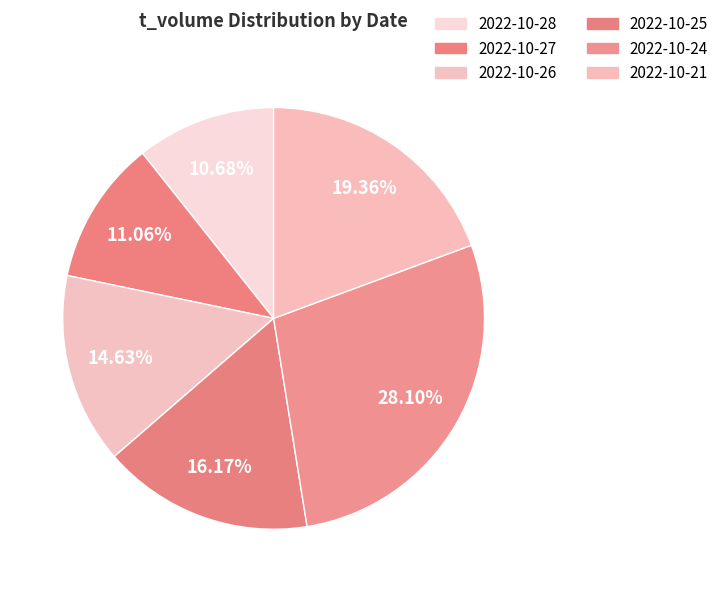

What percentage is the 2022-10-25 slice, to the nearest percent?

16%